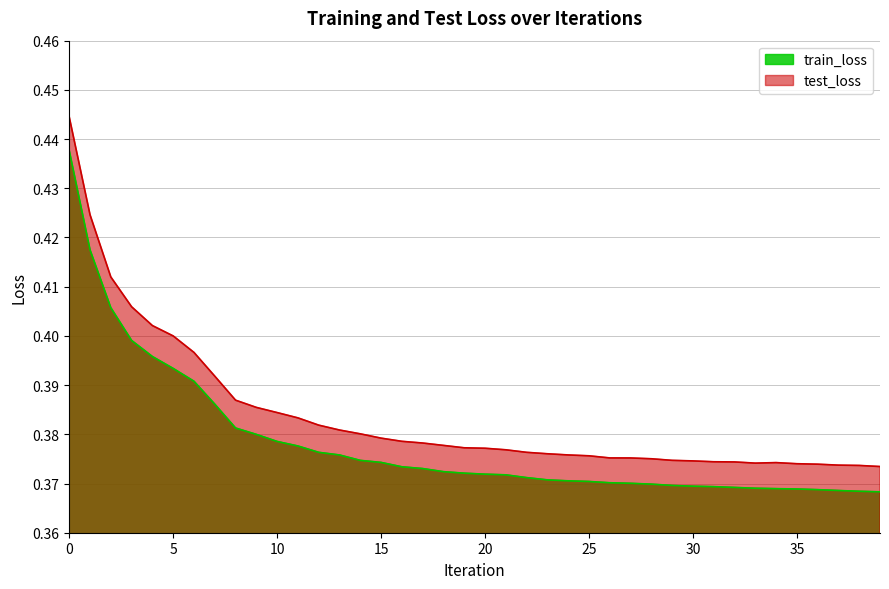

List the series in order of their overall mean, lowest first.

train_loss, test_loss